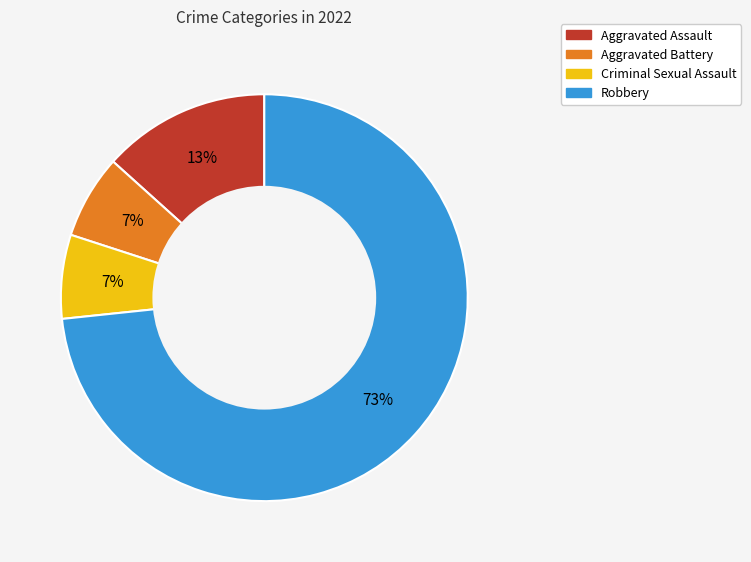

Is it true that Aggravated Assault is 13% of the pie?

True